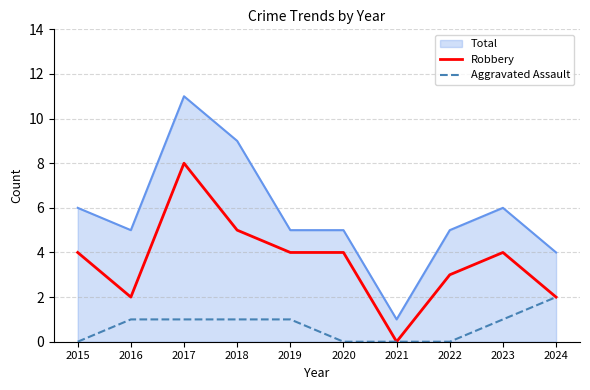

Rank the series by their maximum value, from highest to lowest.

Total, Robbery, Aggravated Assault